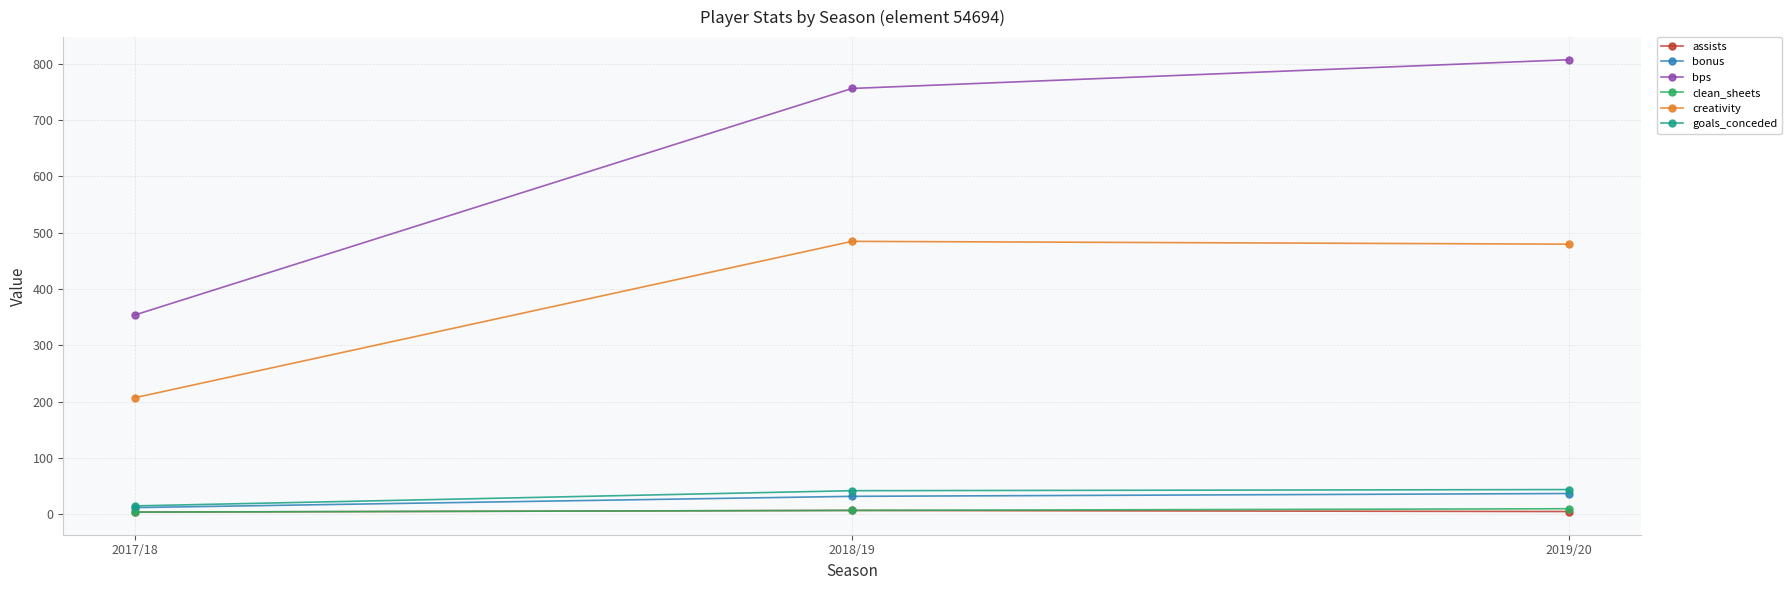

At which label is assists closest to 5?

2019/20